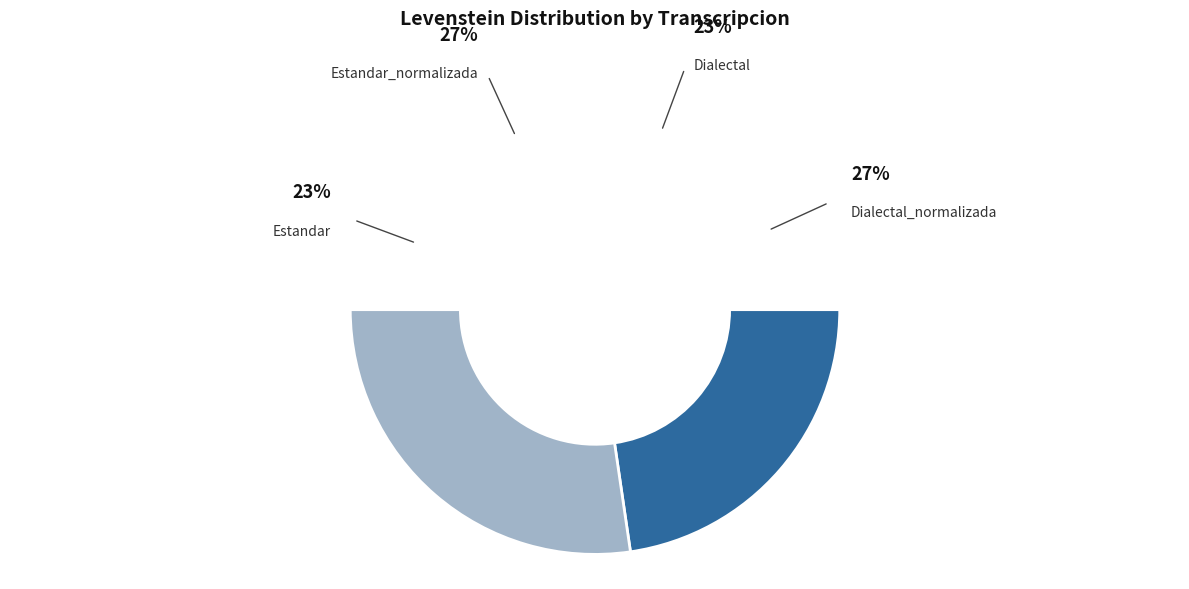

To the nearest percent, what is the difference between the largest and smallest slice percentages?

5%